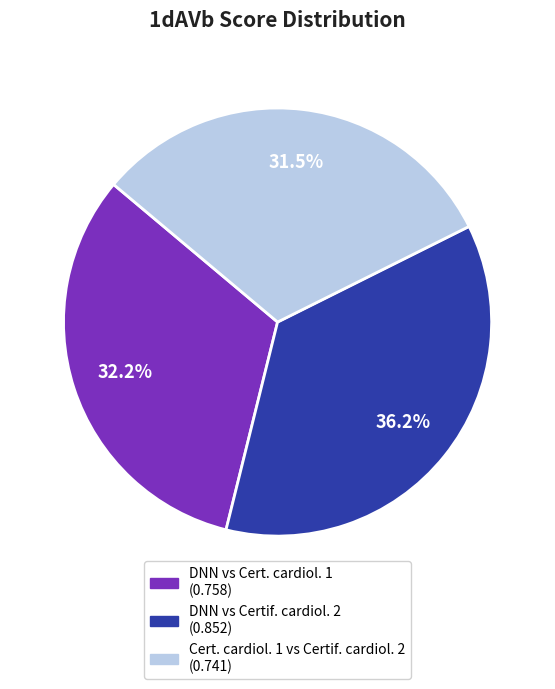

Is it true that DNN vs Cert. cardiol. 1 is 32% of the pie?

True